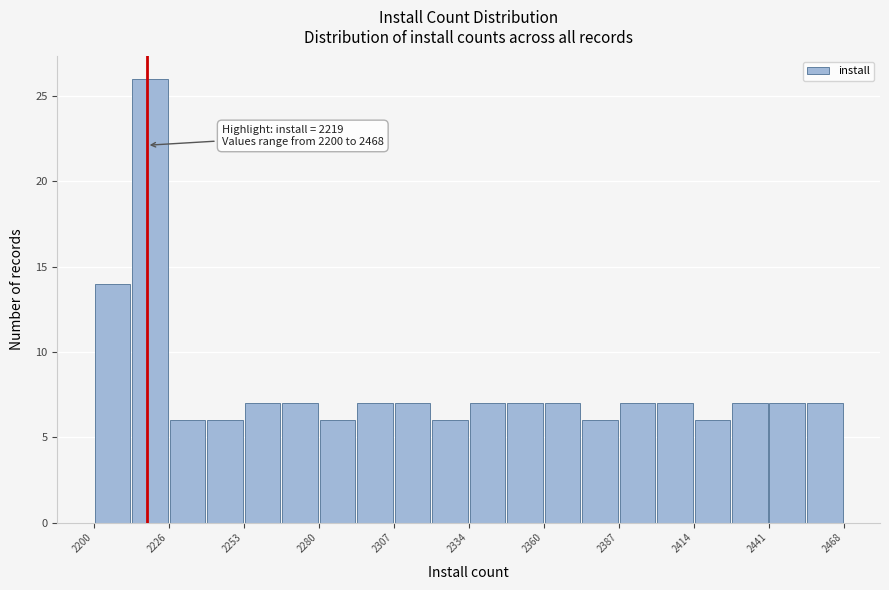

Around what value on the x-axis is the tallest bar? Give the approximate position of its centre, as read against the axis.

2220